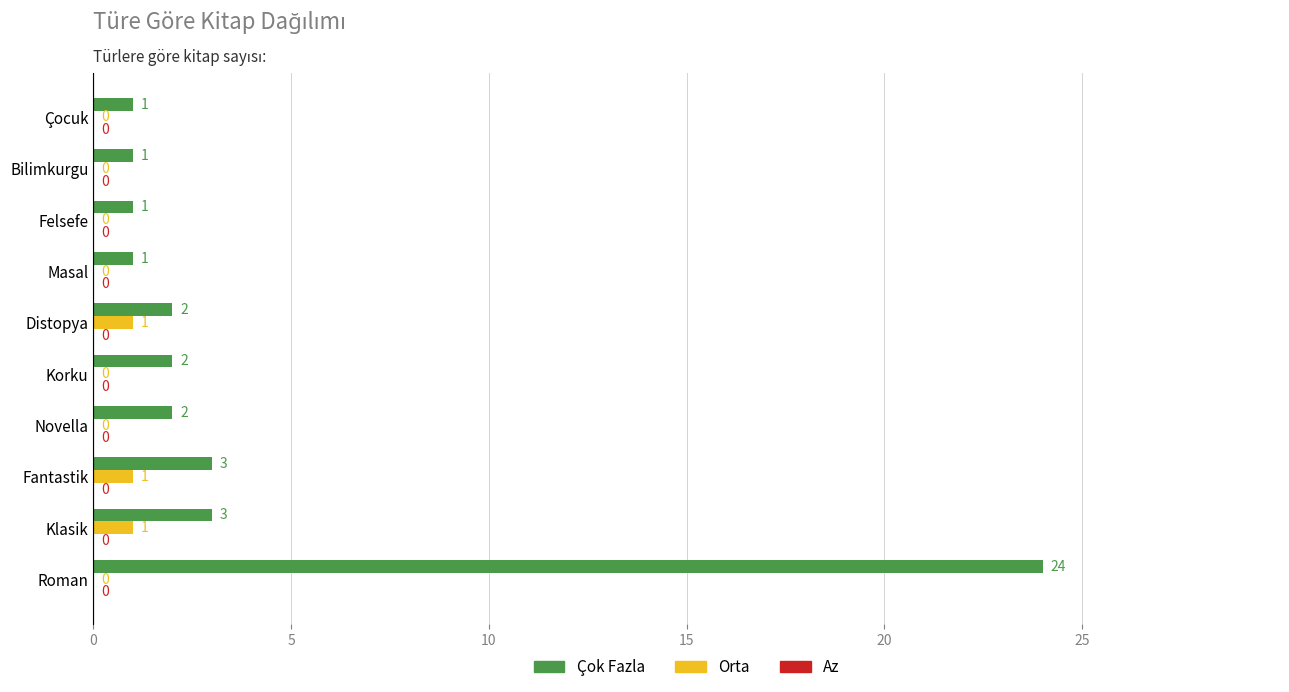

What is the greatest value displayed?

24